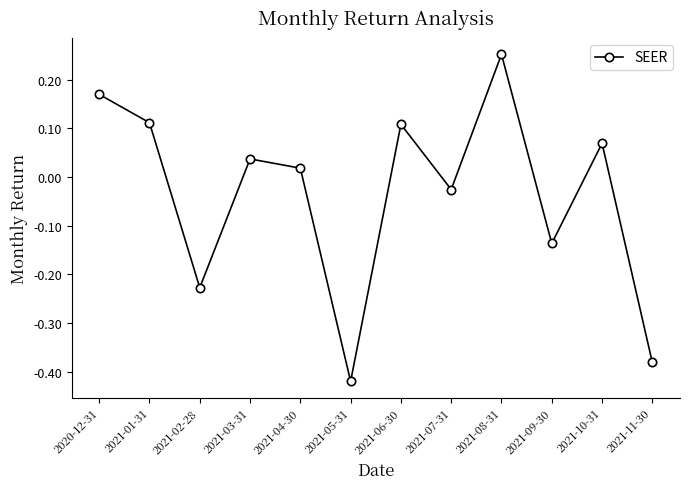

What position from the right is 2021-04-30?

8